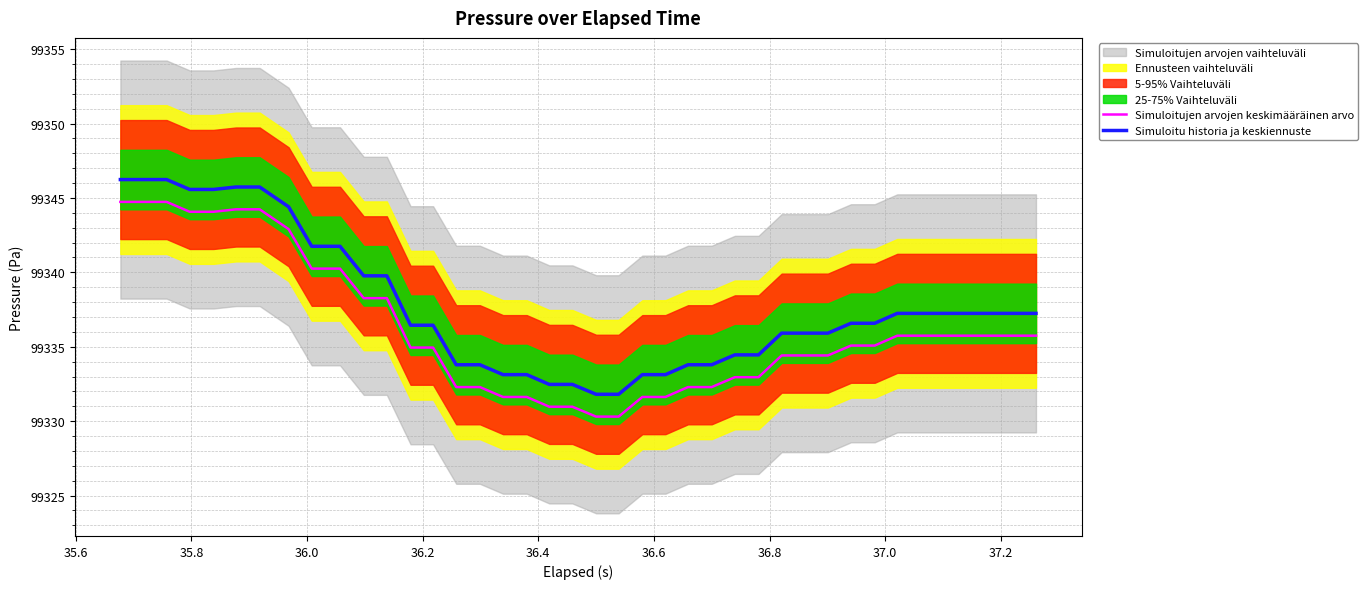

True or false: Simuloitu historia ja keskiennuste and Simuloitujen arvojen keskimääräinen arvo intersect in this chart.

False